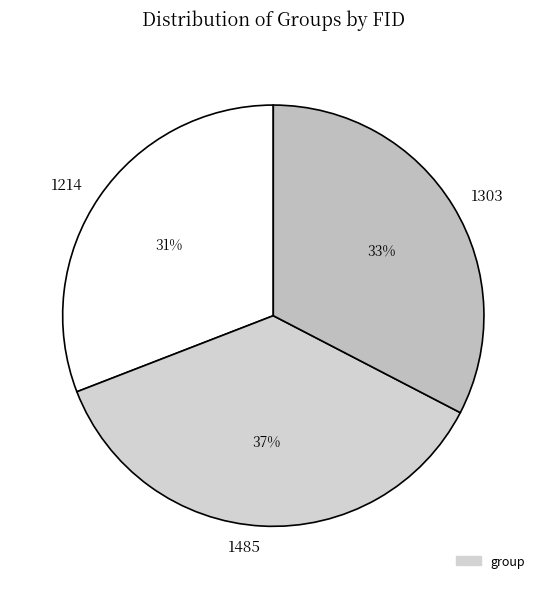

What is the ratio of the value at 1214 to the value at 1303?

0.9